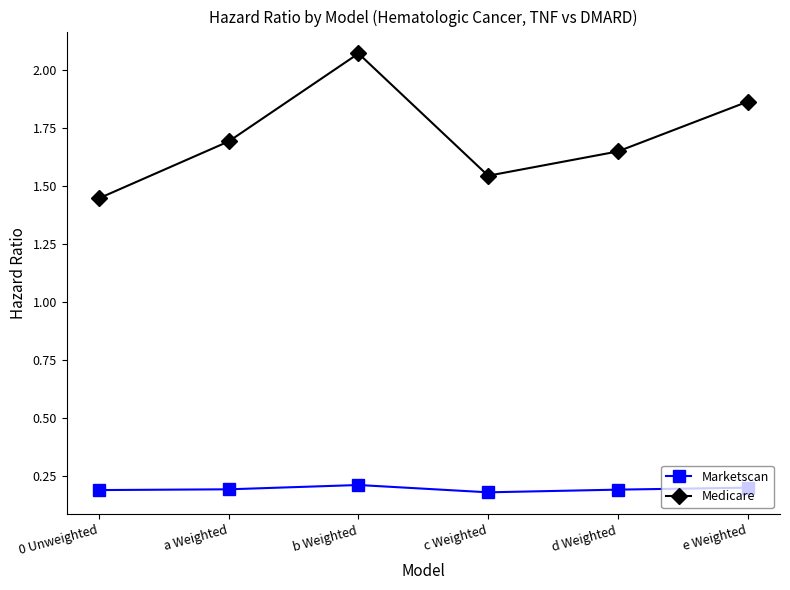

What is the label of the 1st point from the right?

e Weighted